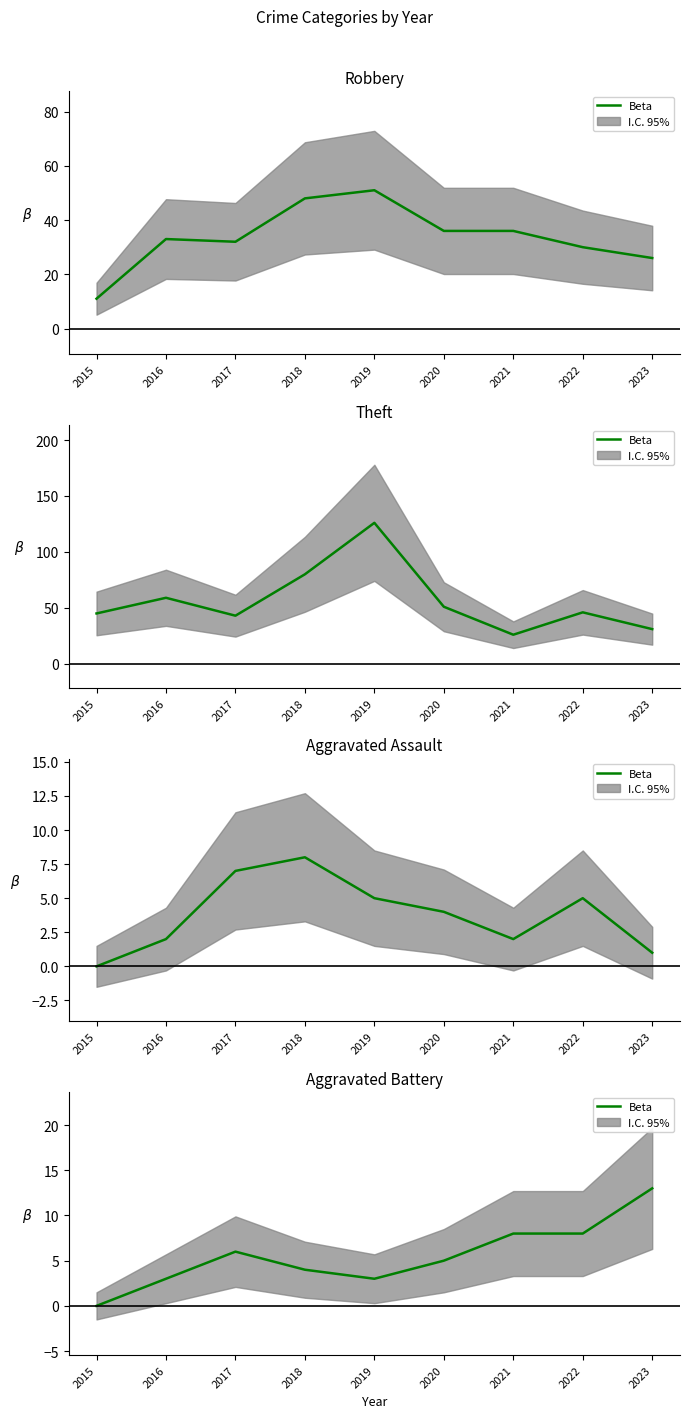

Rank the categories by value from highest to lowest.

2023, 2021, 2022, 2017, 2020, 2018, 2016, 2019, 2015